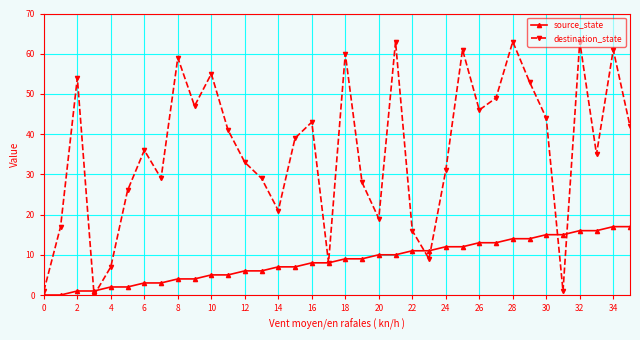

List the series in order of their overall mean, highest first.

destination_state, source_state